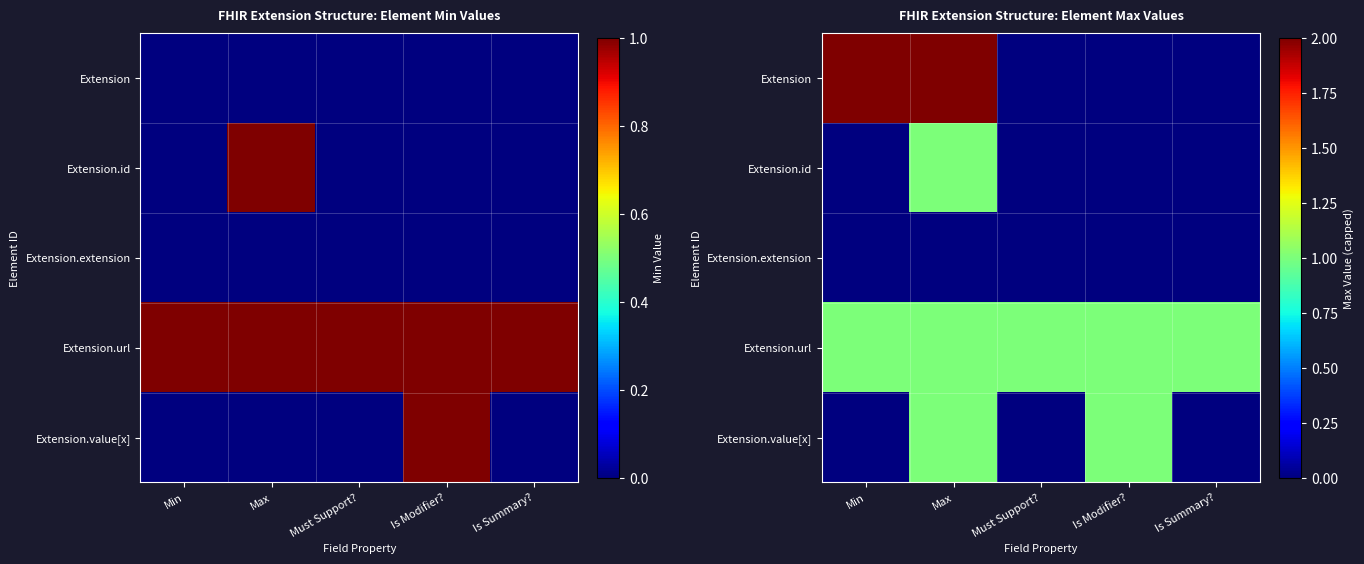

Which category has the lowest value across all series?

Must Support?